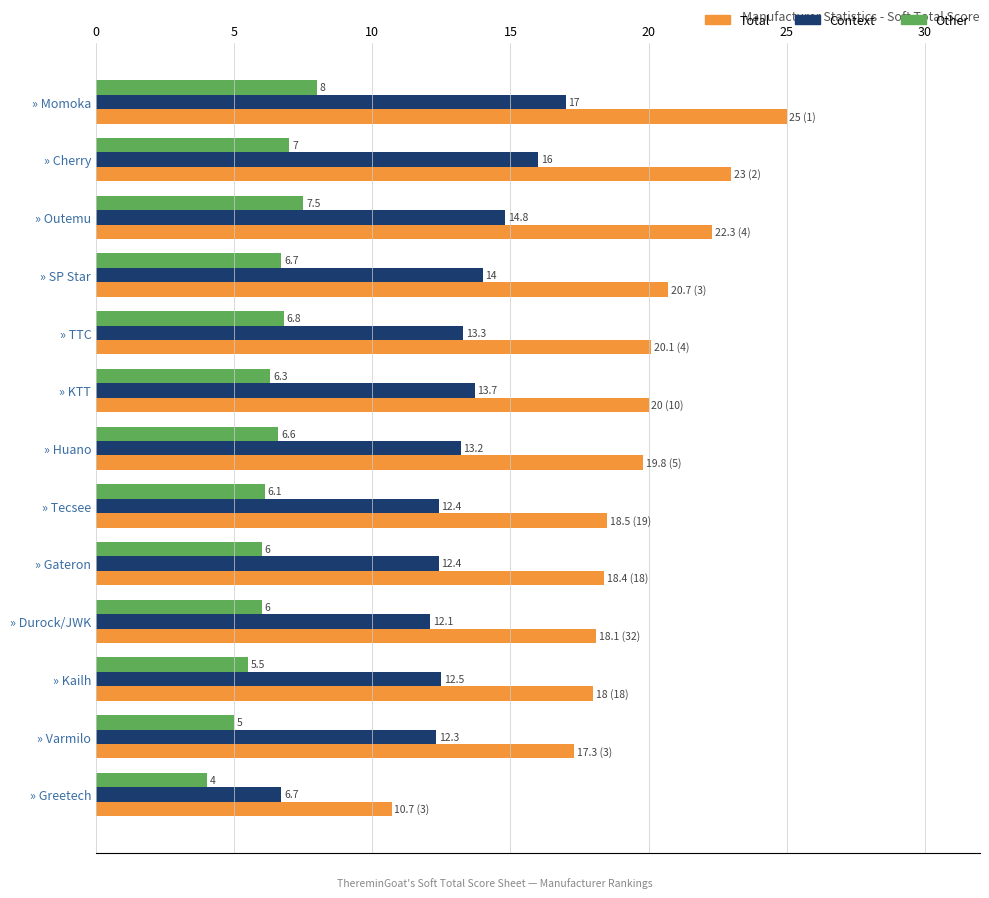

Which series has the largest total across all categories?

Total